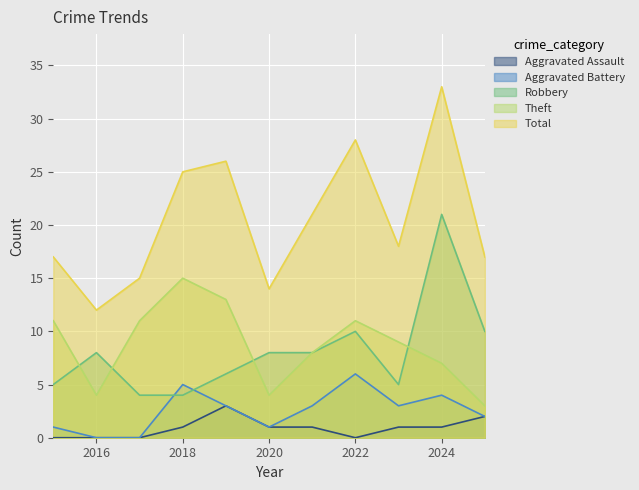

How many lines are shown in the chart?

5